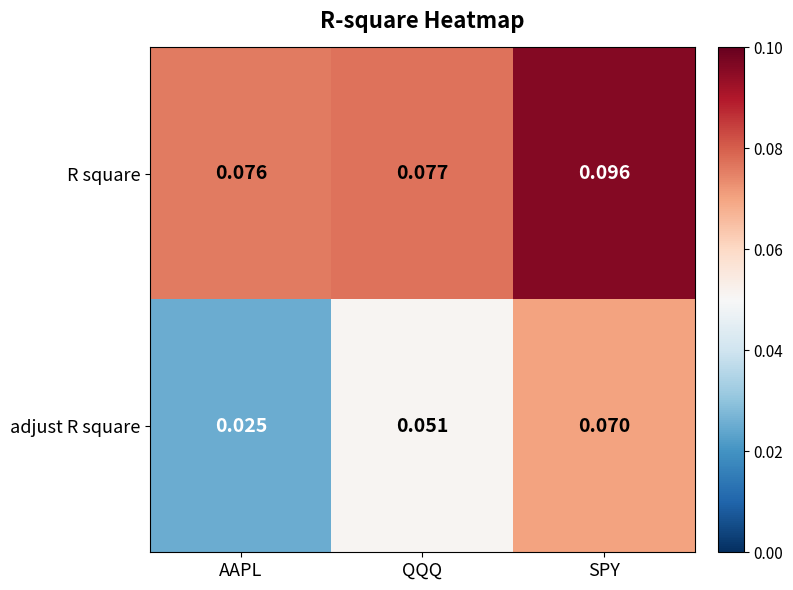

Which series has the largest total across all categories?

R square